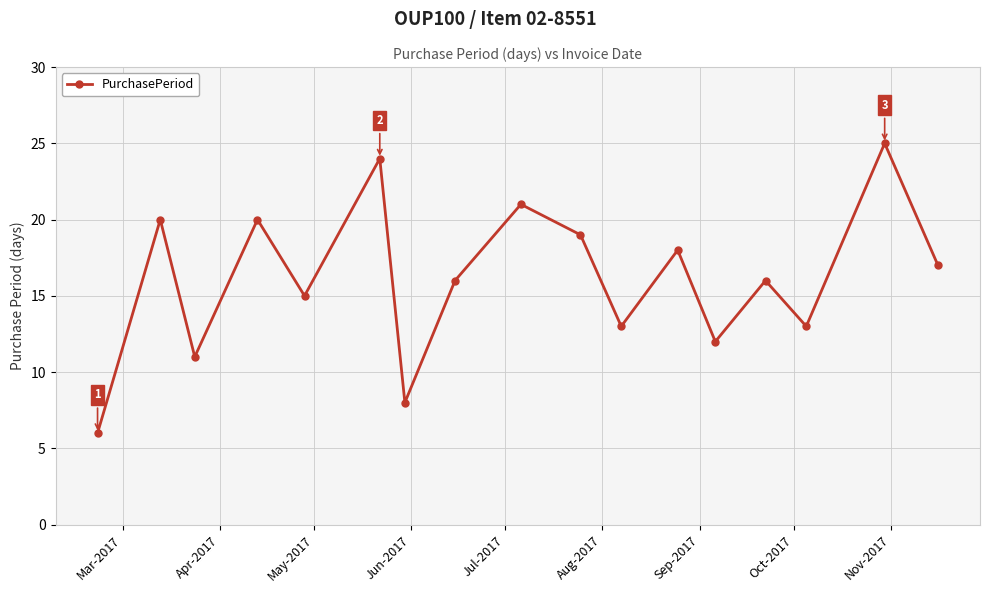

Reading left to right, transcribe all the data shown in this chart.

6	20	11	20	15	24	8	16	21	19	13	18	12	16	13	25	17